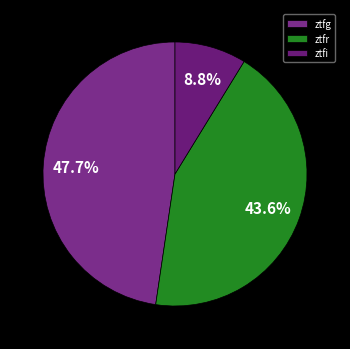

Count the number of slices in the pie.

3